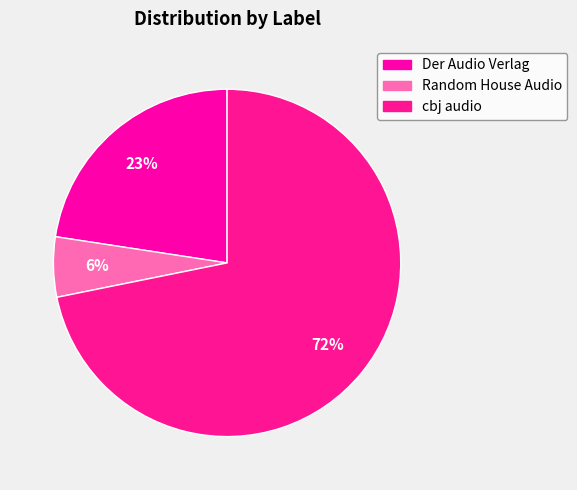

To the nearest percent, what percentage of the pie is Random House Audio?

6%